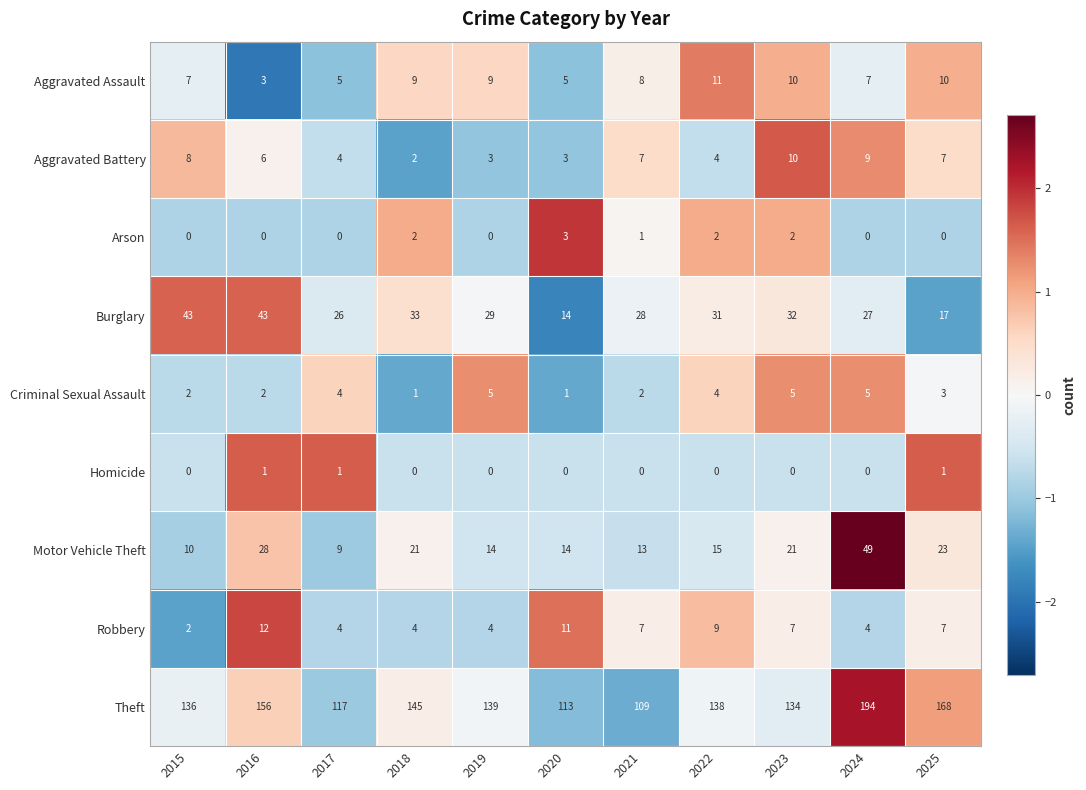

List the series in order of their peak value, highest first.

Theft, Motor Vehicle Theft, Burglary, Robbery, Aggravated Assault, Aggravated Battery, Criminal Sexual Assault, Arson, Homicide